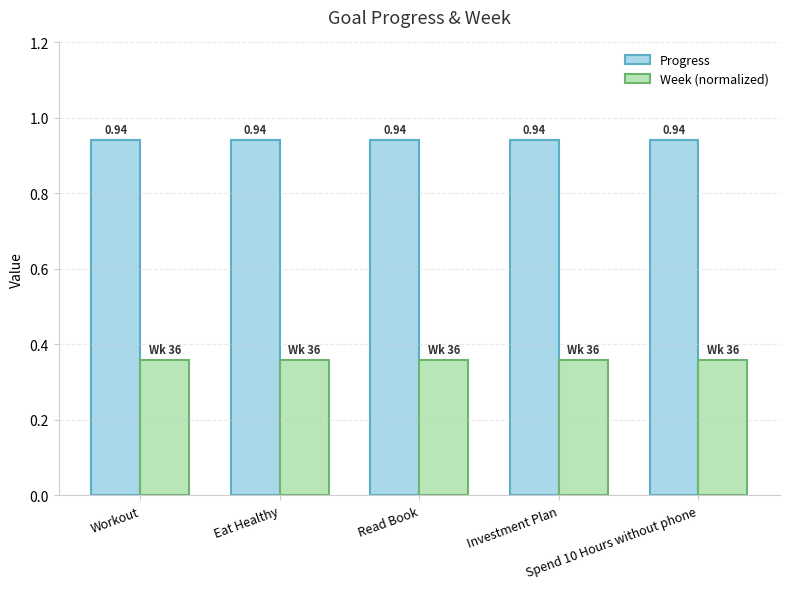

The value of Progress at Investment Plan is 1.3. True or false?

False